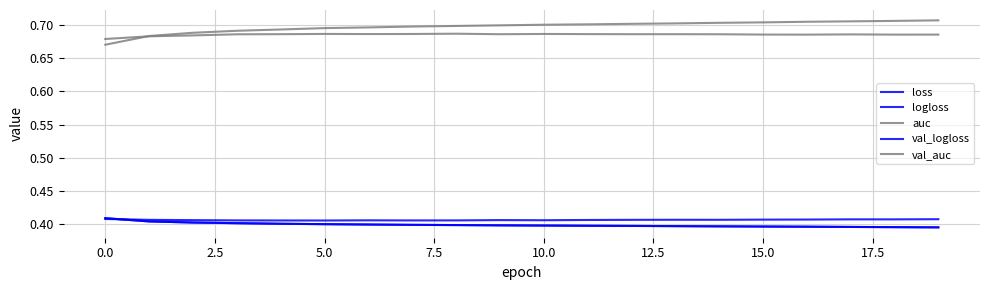

Does the chart display data point markers on the line(s)?

No